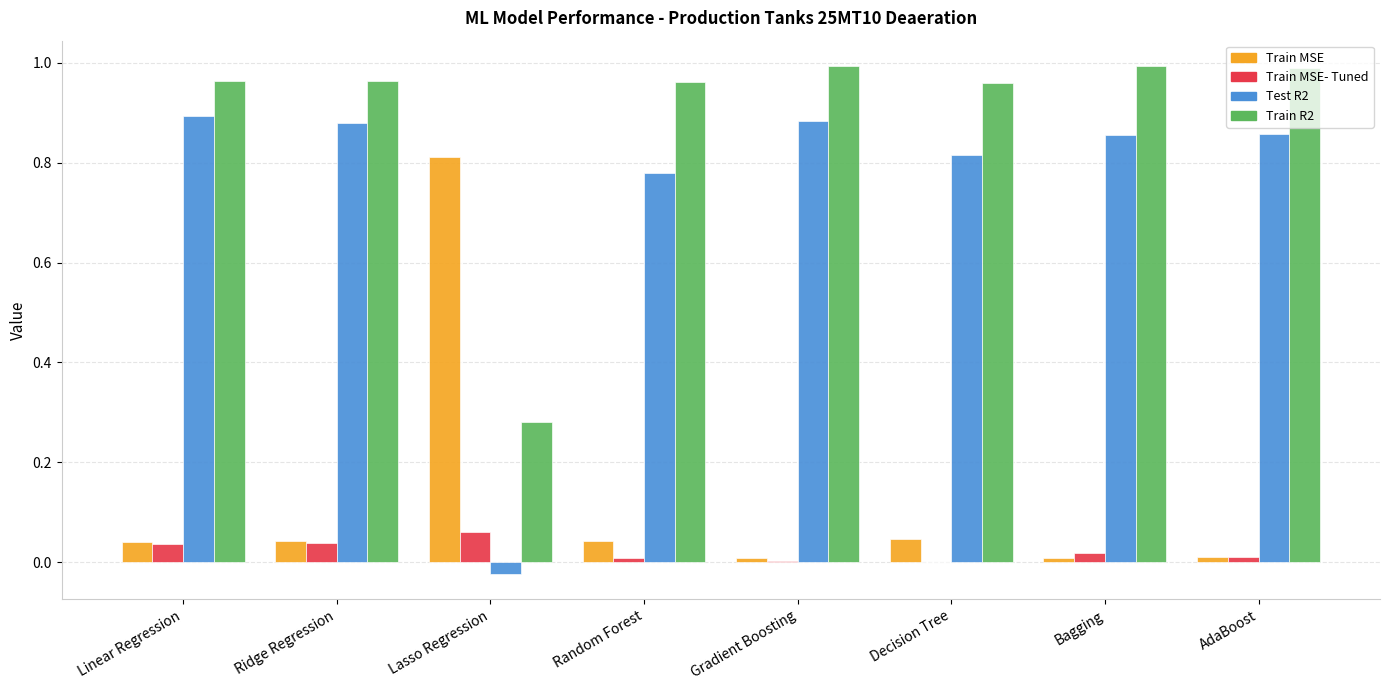

Is the value of Train MSE- Tuned at Gradient Boosting greater than the value of Train R2 at Decision Tree?

No